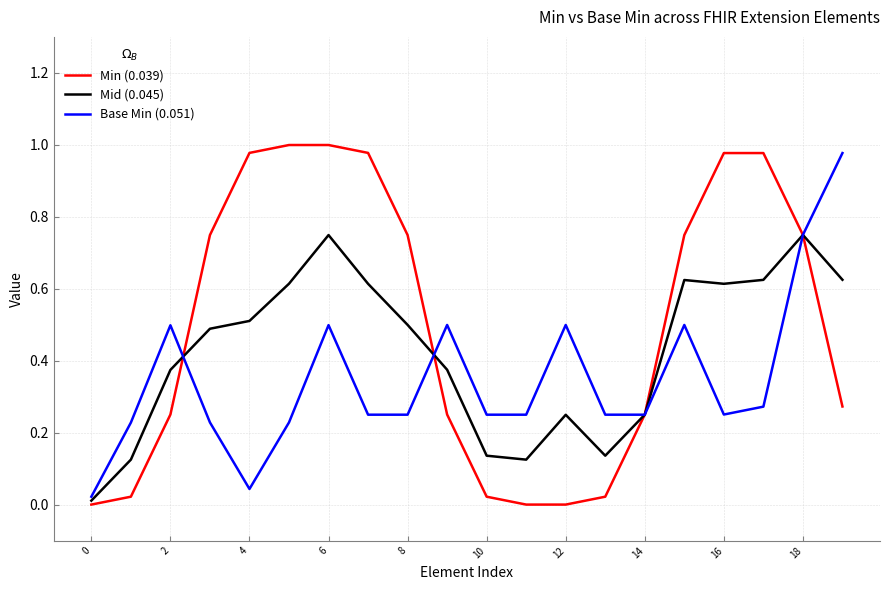

Rank the series by their average value, from highest to lowest.

Min (0.039), Mid (0.045), Base Min (0.051)